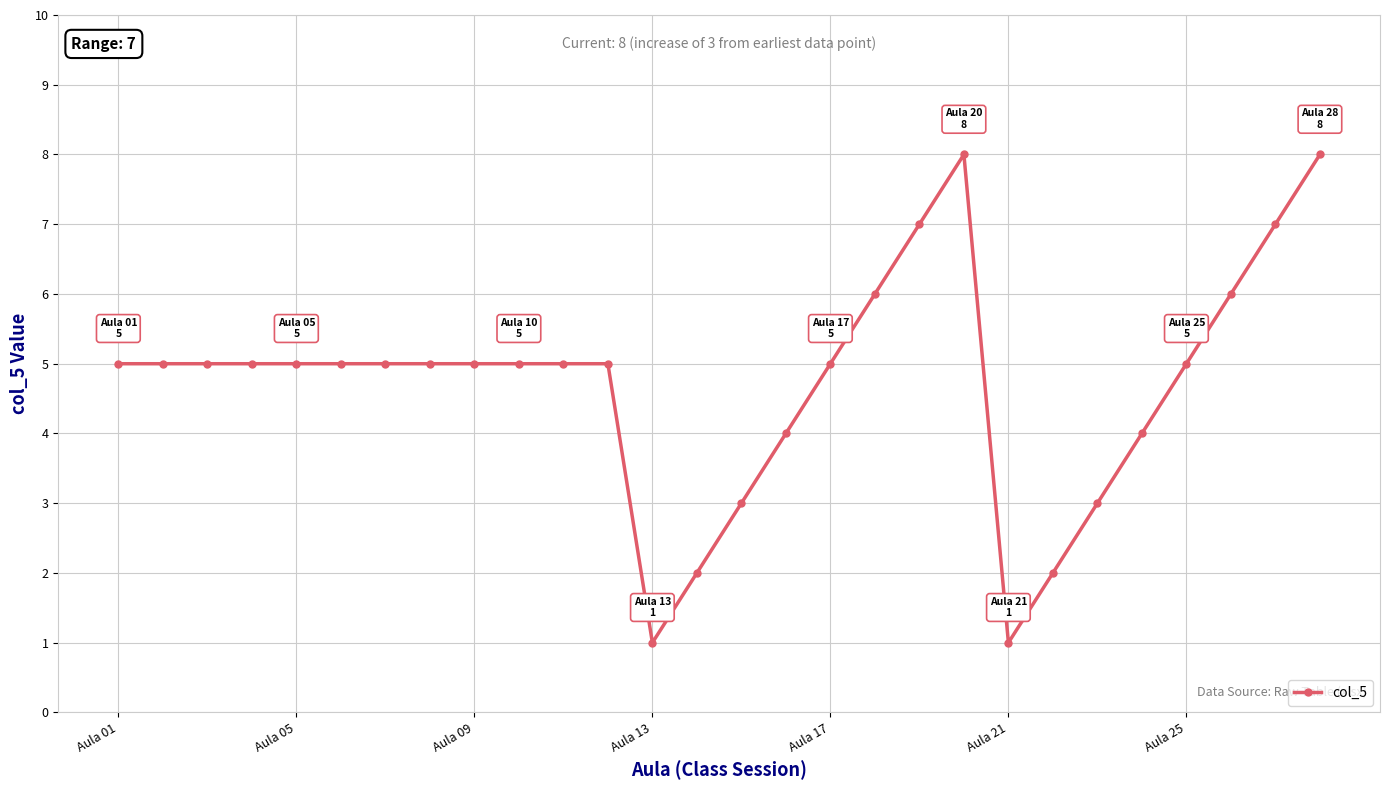

What is the greatest value displayed?

8